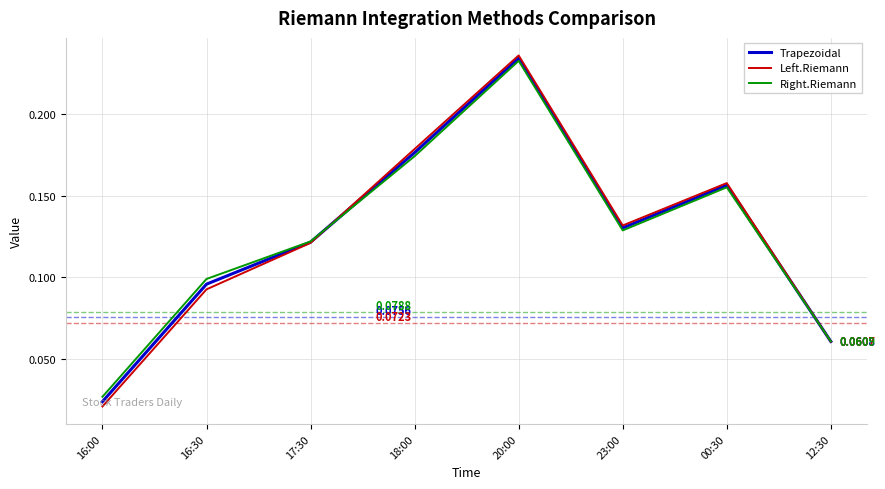

List the labels in order of Left.Riemann value, smallest first.

16:00, 12:30, 16:30, 17:30, 23:00, 00:30, 18:00, 20:00